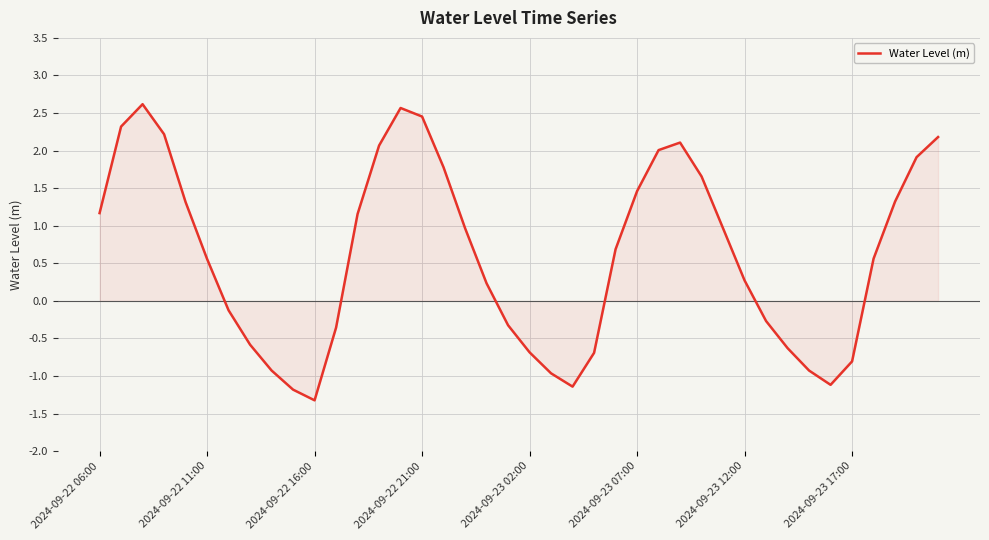

What is the minimum value shown in the chart?

-1.3